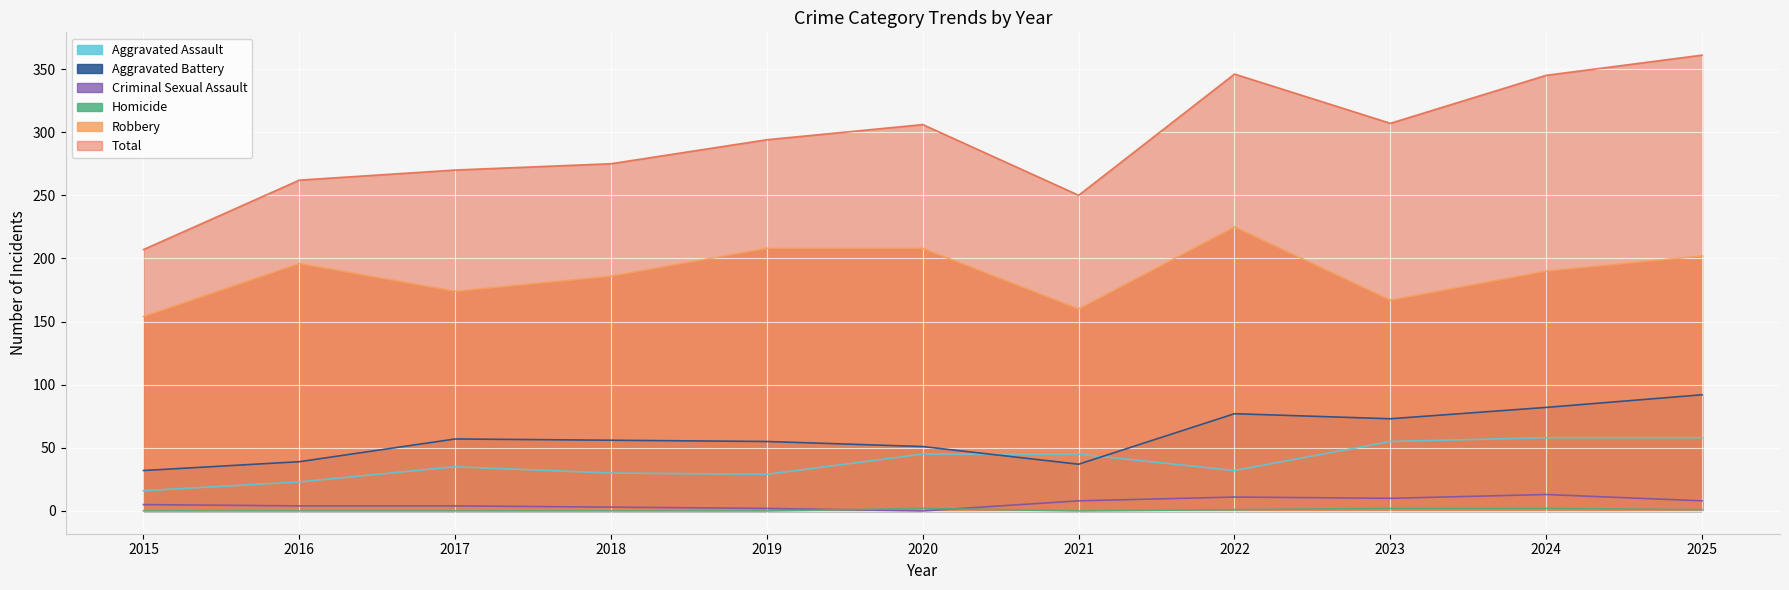

Which series has the largest total across all categories?

Total